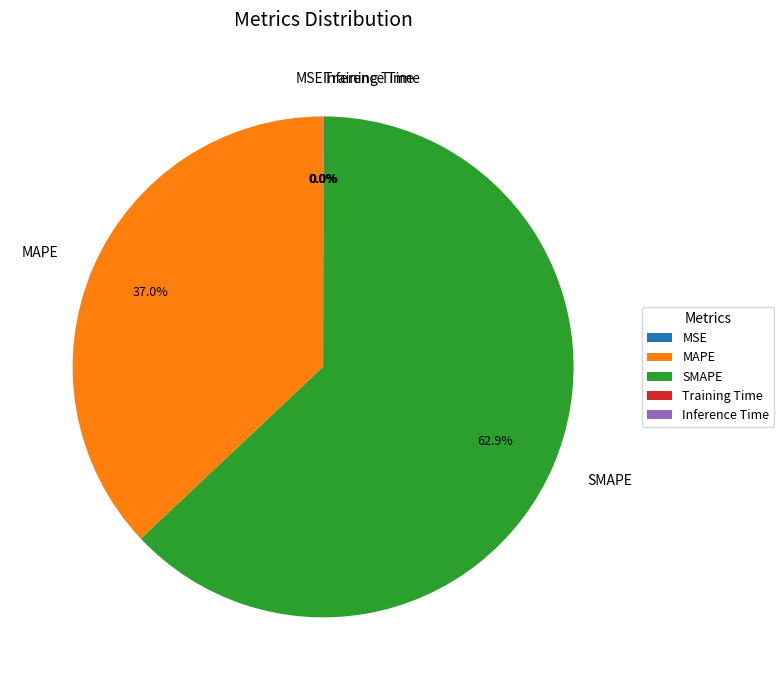

To the nearest percent, what is the average slice percentage?

20%